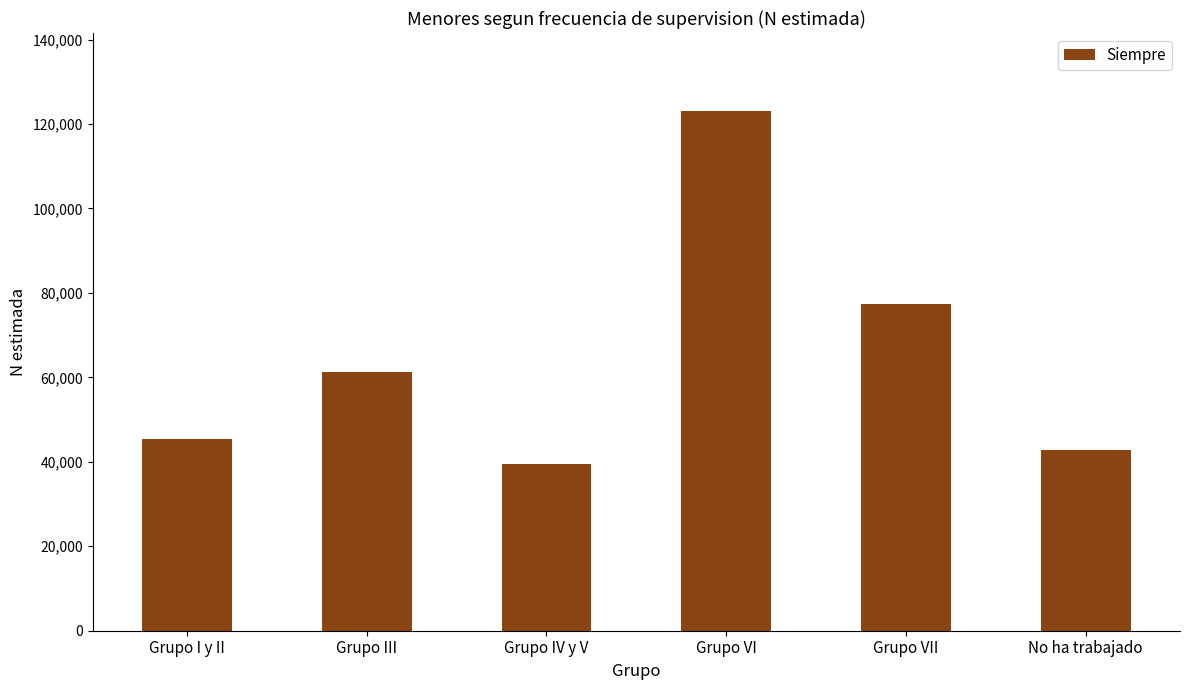

What is the change in value from Grupo III to Grupo IV y V?

-21587